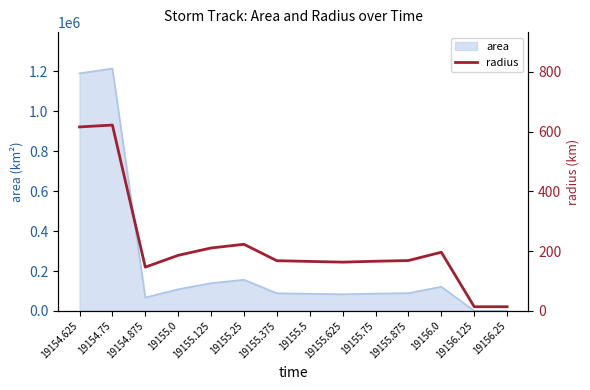

Which has a higher value, 19155.0 or 19155.75?

19155.0